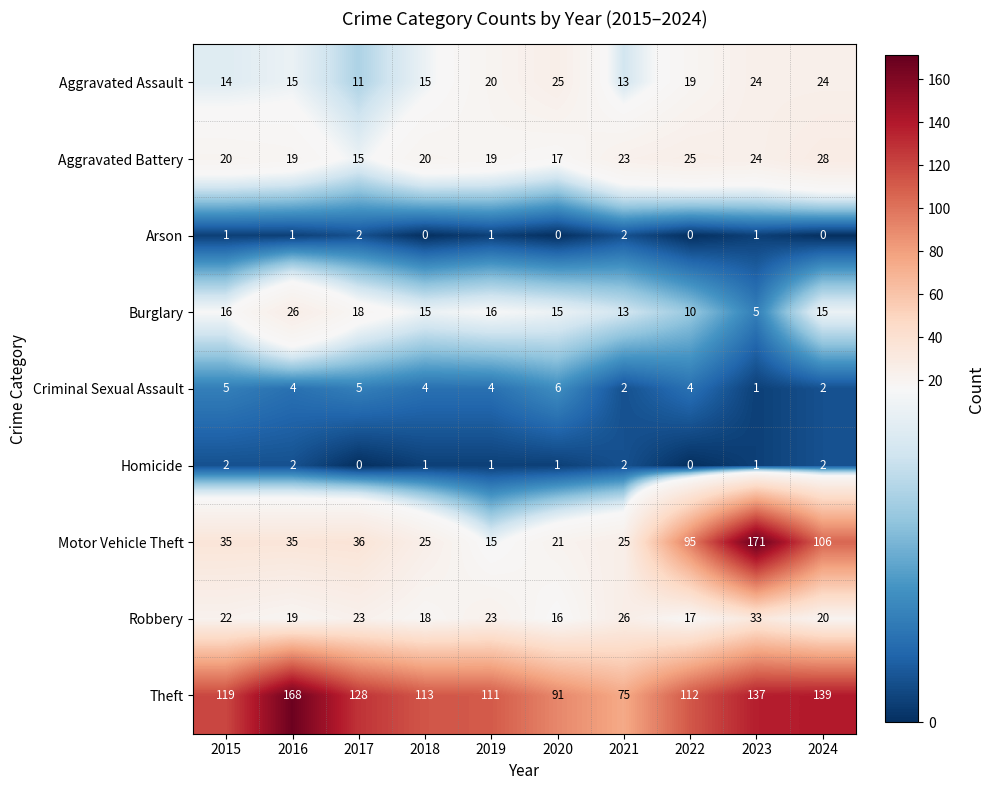

Is it true that Homicide equals 1 at 2016?

False